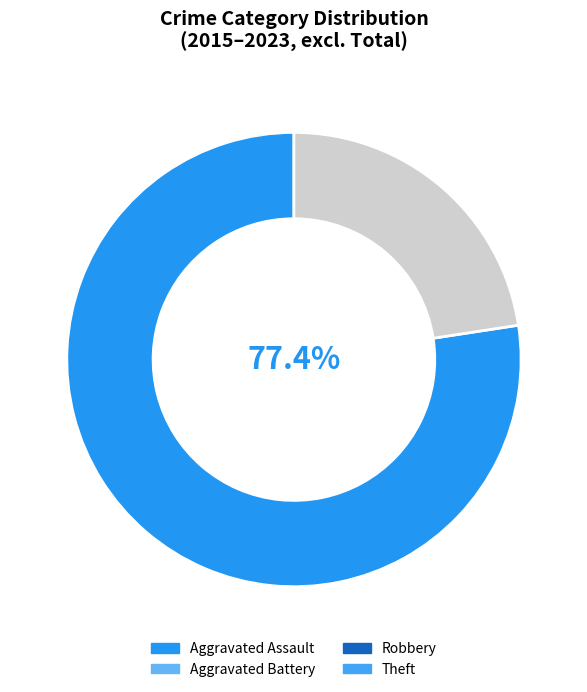

Is there a majority slice in this chart?

Yes